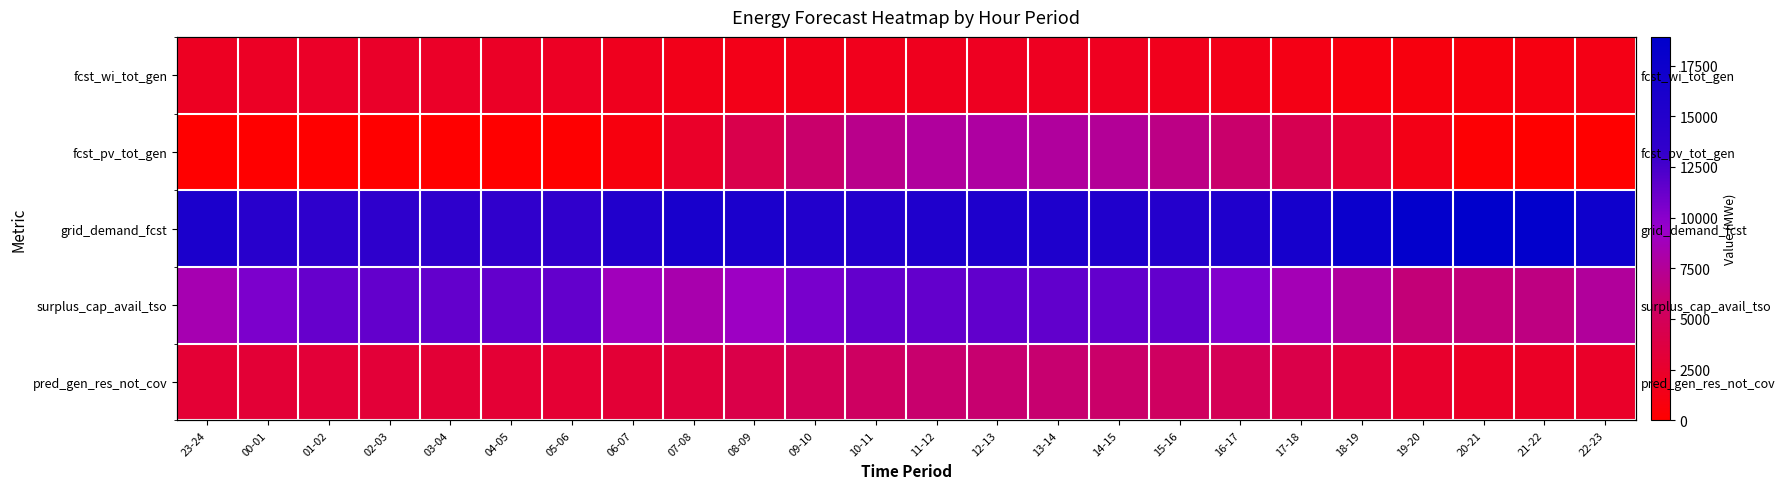

What is the difference between the highest and lowest values at 23-24?

15819